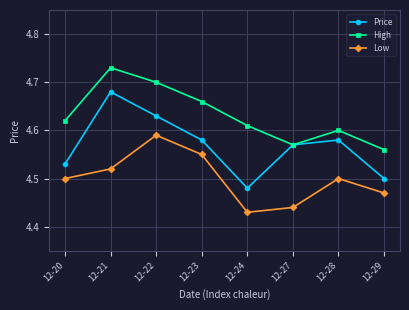

How many categories are shown in the chart?

8